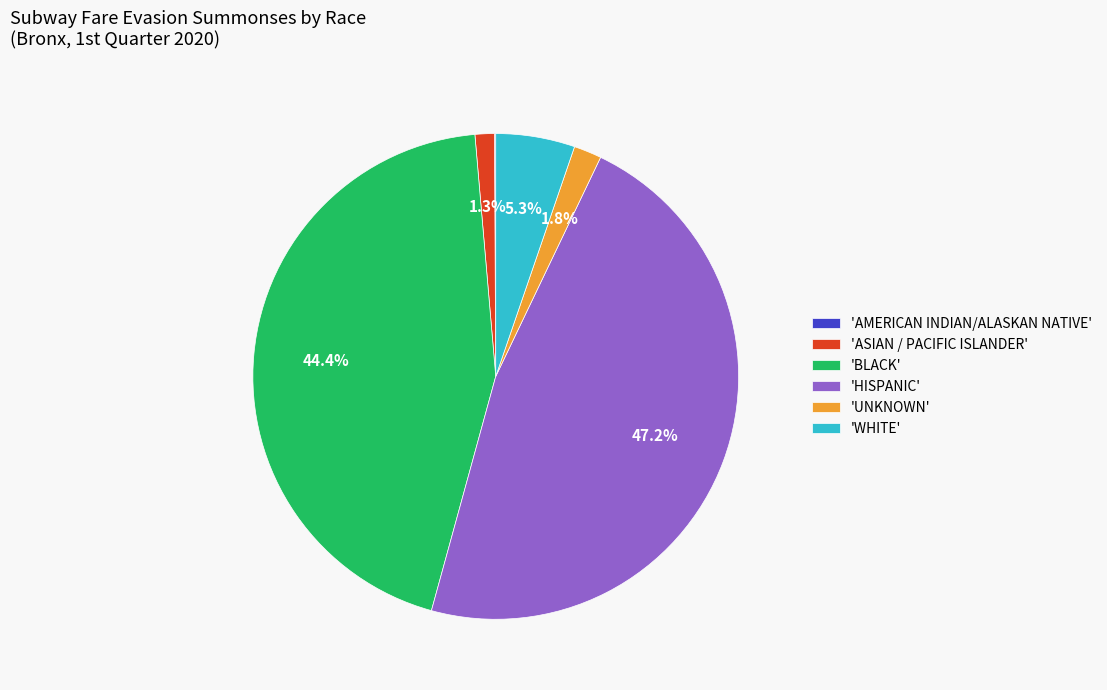

What percentage is NOT represented by 'UNKNOWN'?

98.2%